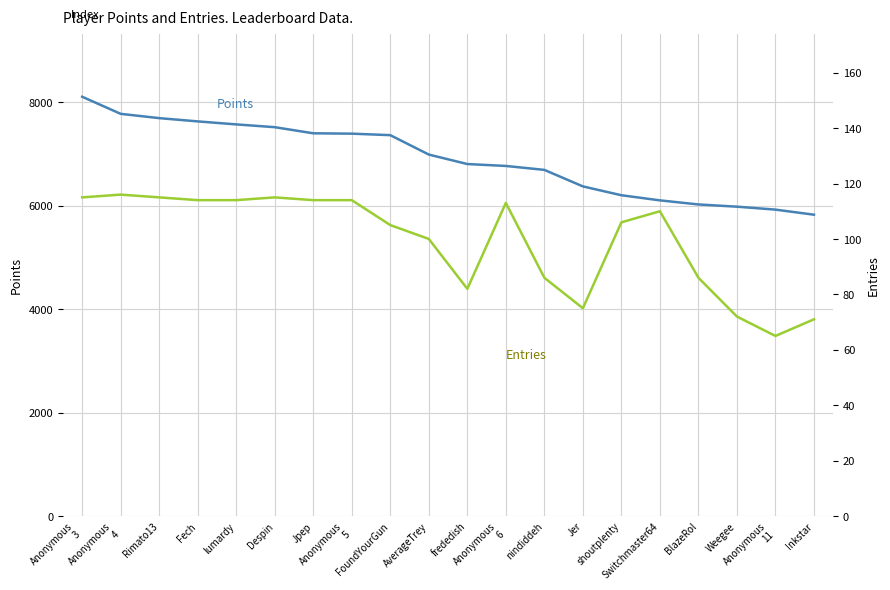

At which label is Entries closest to 90?

nindiddeh